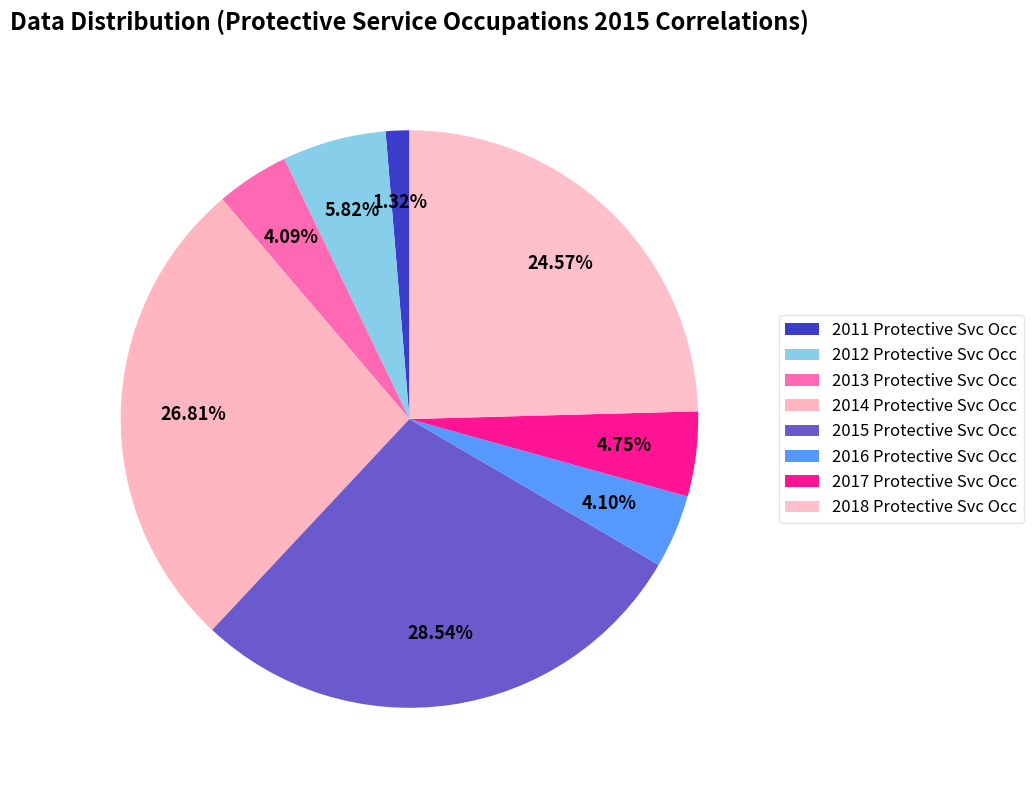

To the nearest percent, what is the difference between the largest and smallest slice percentages?

27%